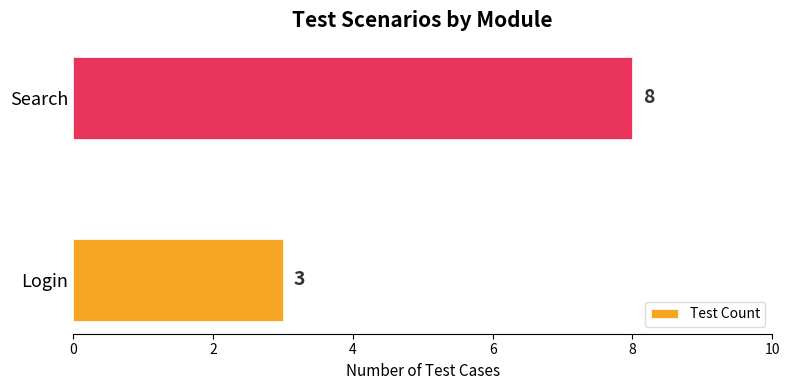

List the labels in order of value, largest first.

Search, Login